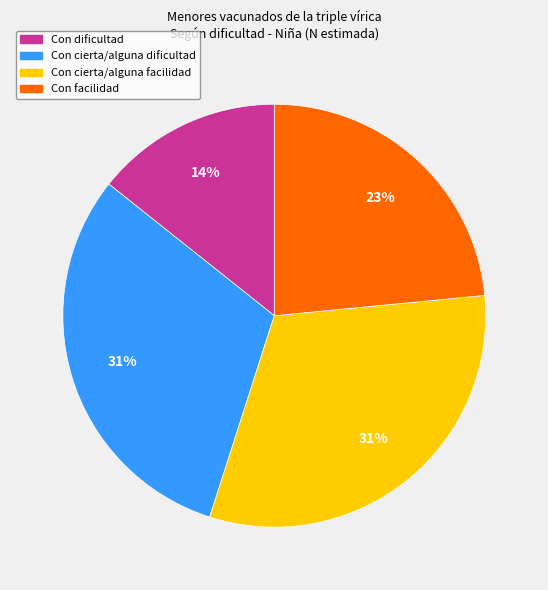

How many slices are in this pie chart?

4